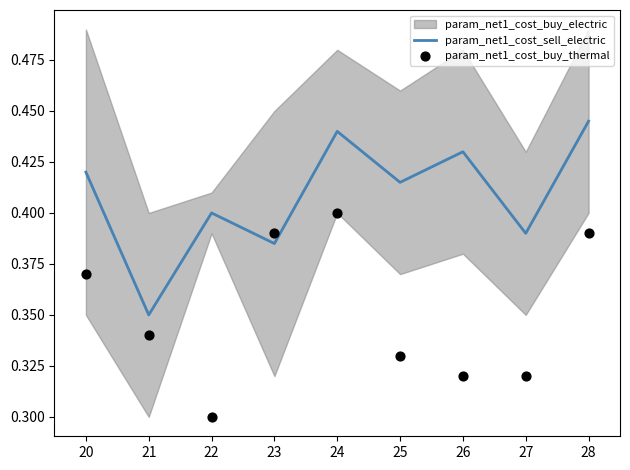

Which series has the largest total across all categories?

param_net1_cost_sell_electric